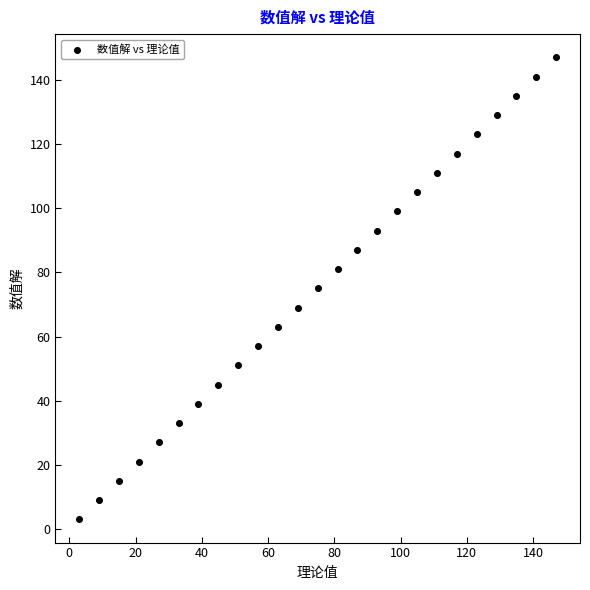

What is the range of Y values (max minus min)?

144.0